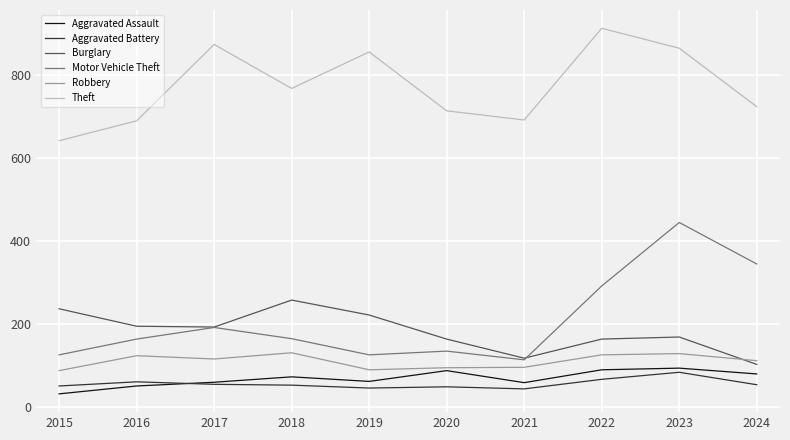

What is the sum of the Burglary values at 2019 and 2018?

478